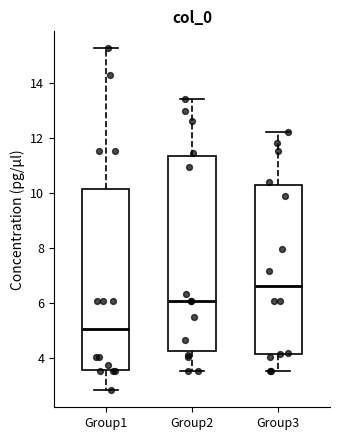

Which box has the highest median line?

Group3